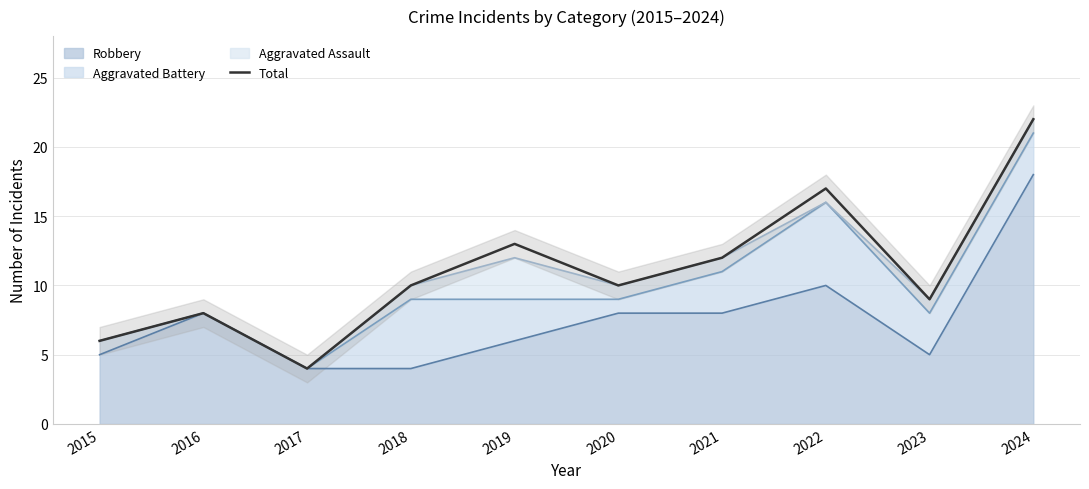

List the labels in order of value, smallest first.

2017, 2015, 2016, 2023, 2018, 2020, 2021, 2019, 2022, 2024